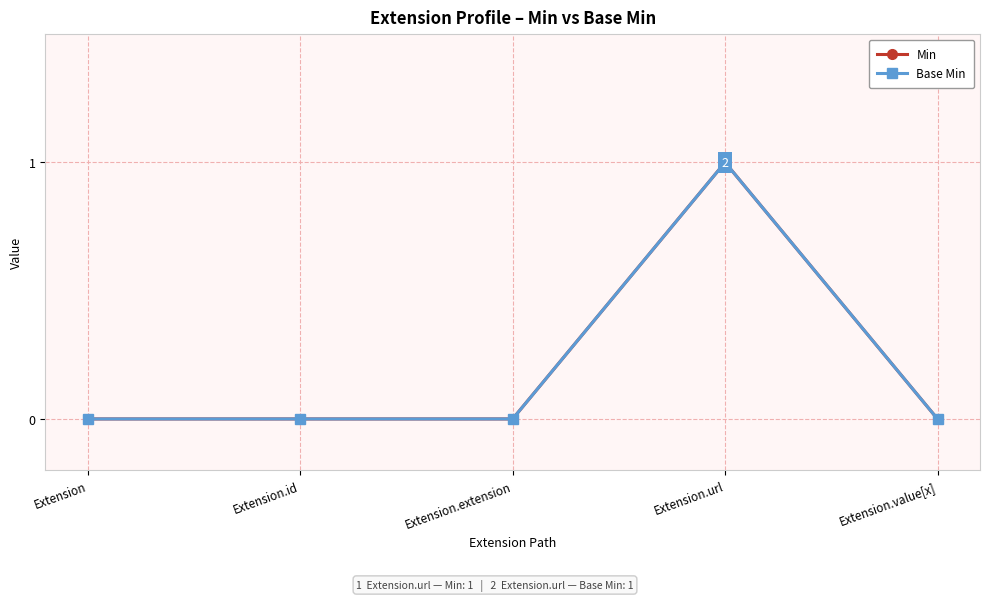

Does the chart have visible grid lines?

Yes